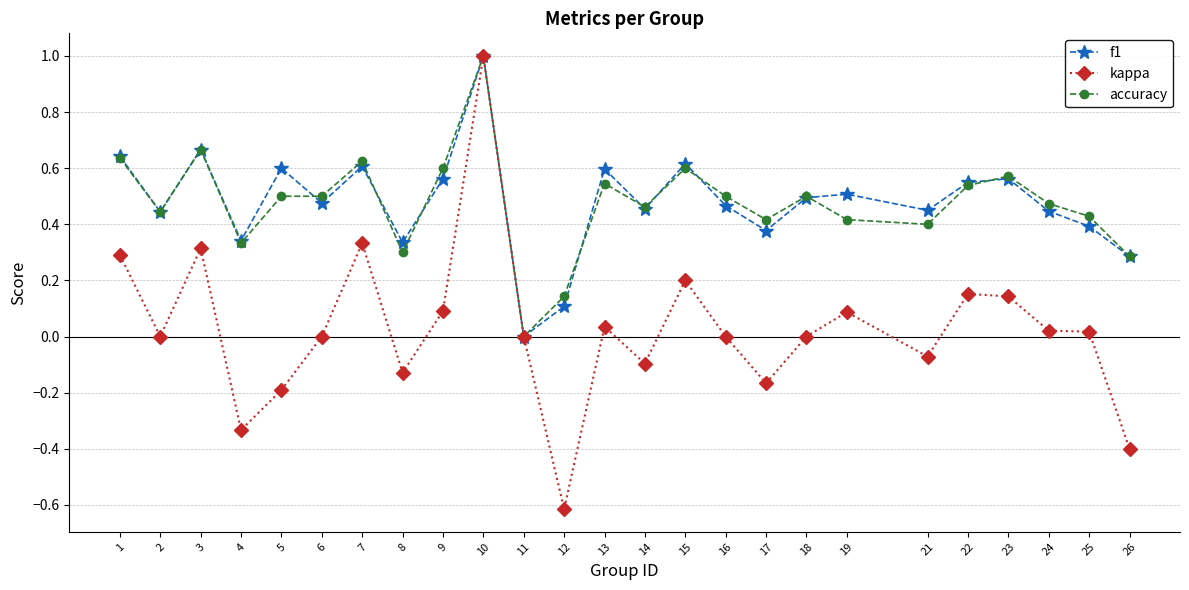

Where is the first local maximum for f1?

3